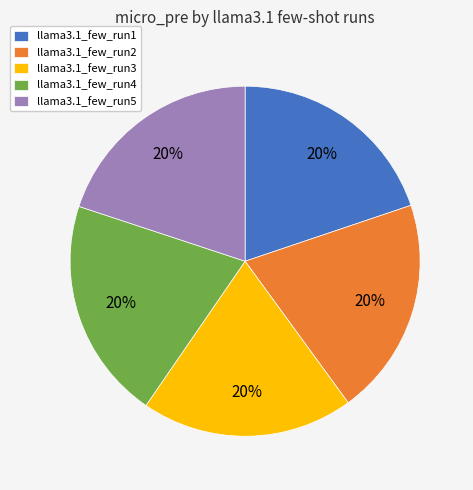

Is llama3.1_few_run5 the majority of the pie?

No